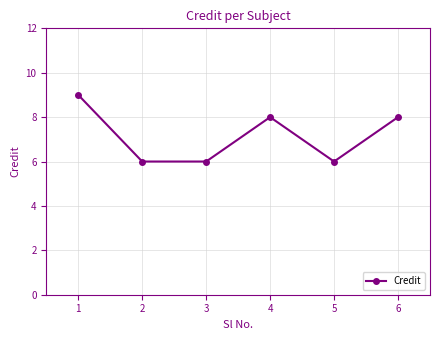

Read the value at 3.

6